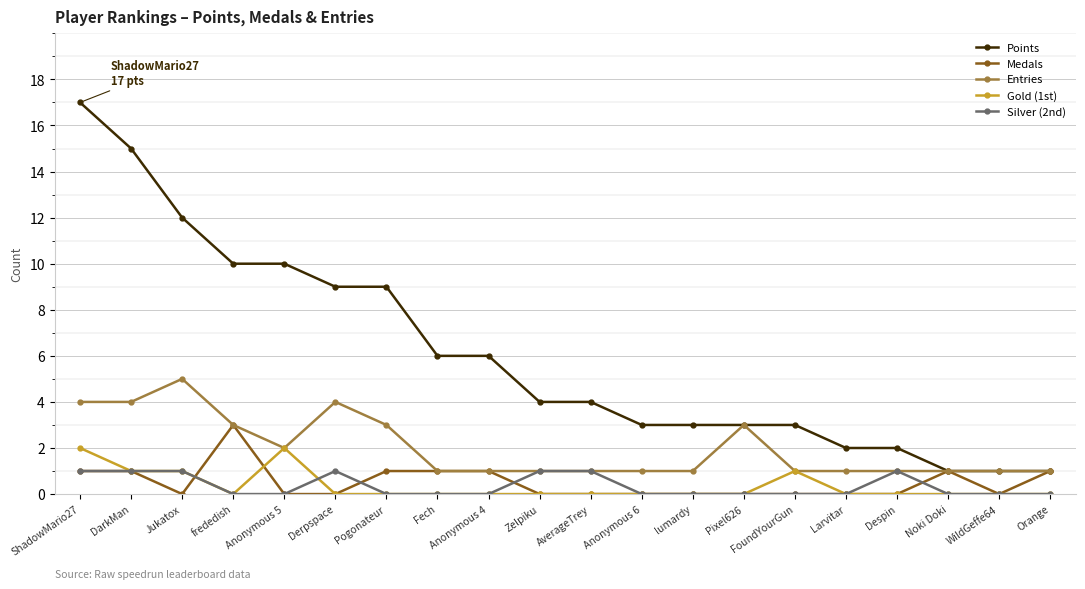

How many series are shown in this chart?

5